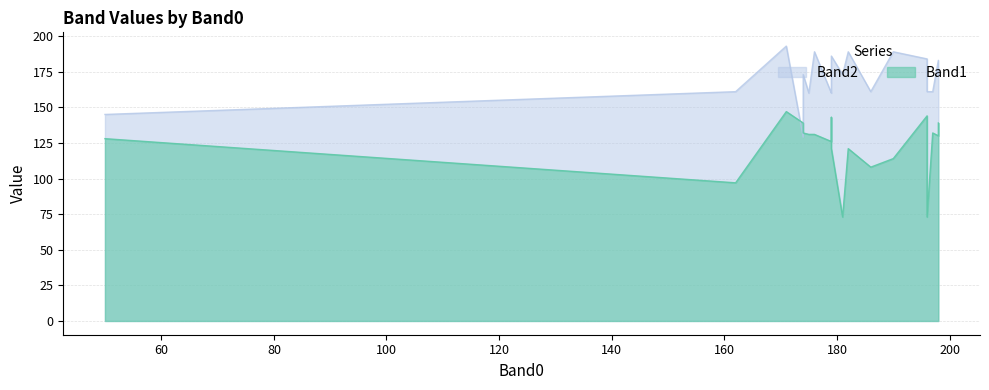

Rank the series by their maximum value, from lowest to highest.

Band1, Band2